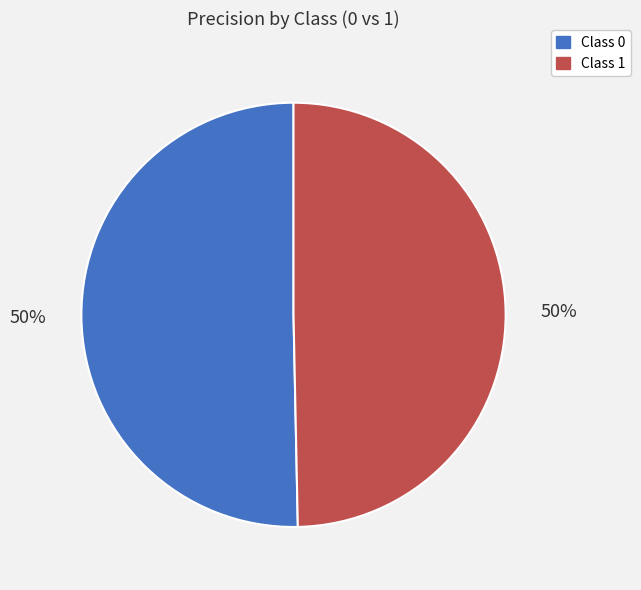

The Class 1 slice represents 58% of the pie. True or false?

False